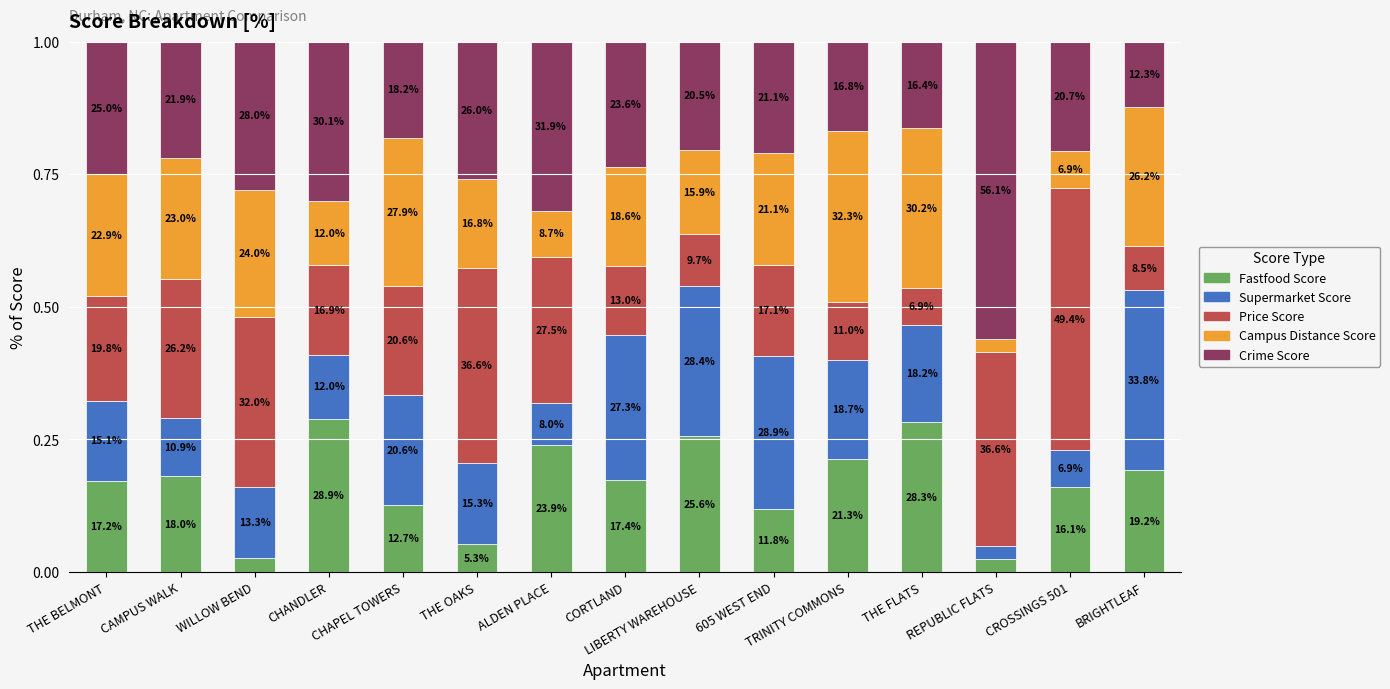

What is the difference between the Supermarket Score values at ALDEN PLACE and CHAPEL TOWERS?

0.1